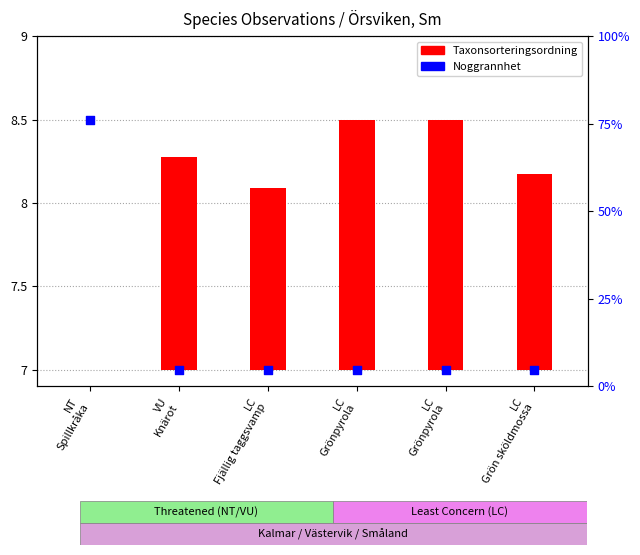

At how many categories does at least one series exceed 4?

6